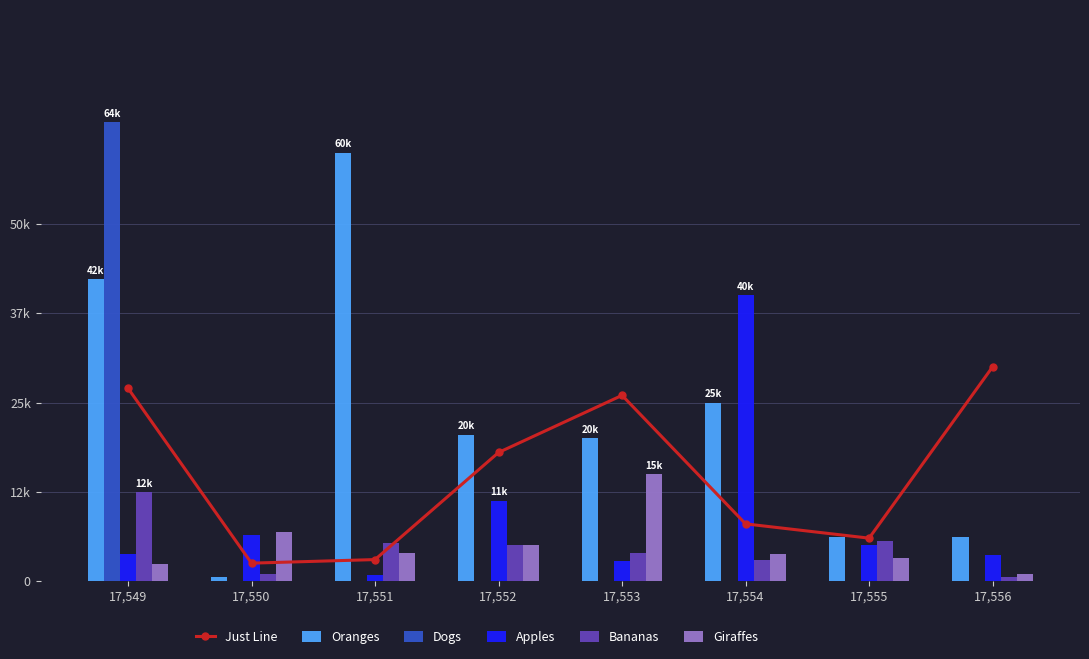

At 17,550, list the series in order from smallest to largest.

Dogs, Oranges, Bananas, Just Line, Apples, Giraffes